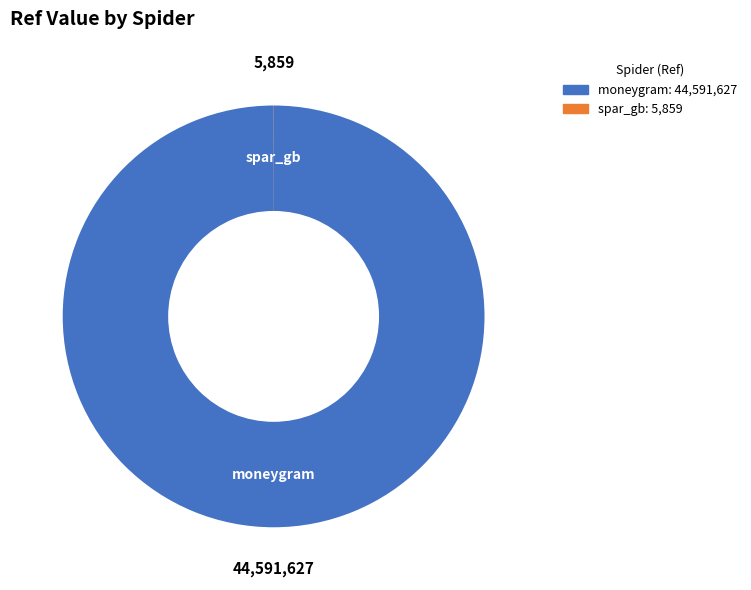

Does moneygram represent more than half of the total?

Yes